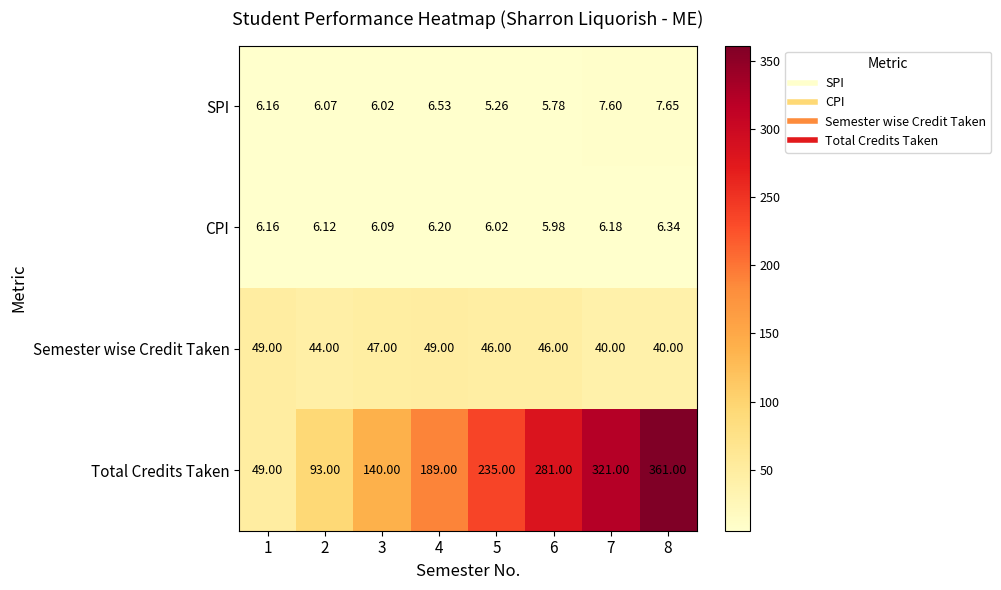

At 7, list the series in order from largest to smallest.

Total Credits Taken, Semester wise Credit Taken, SPI, CPI